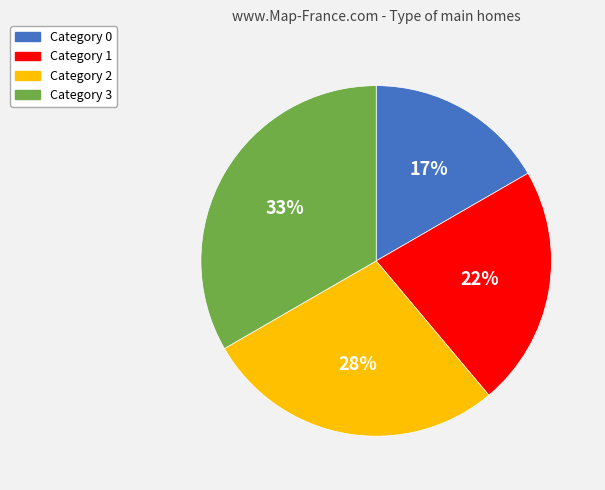

To the nearest percent, what is the average slice percentage?

25%